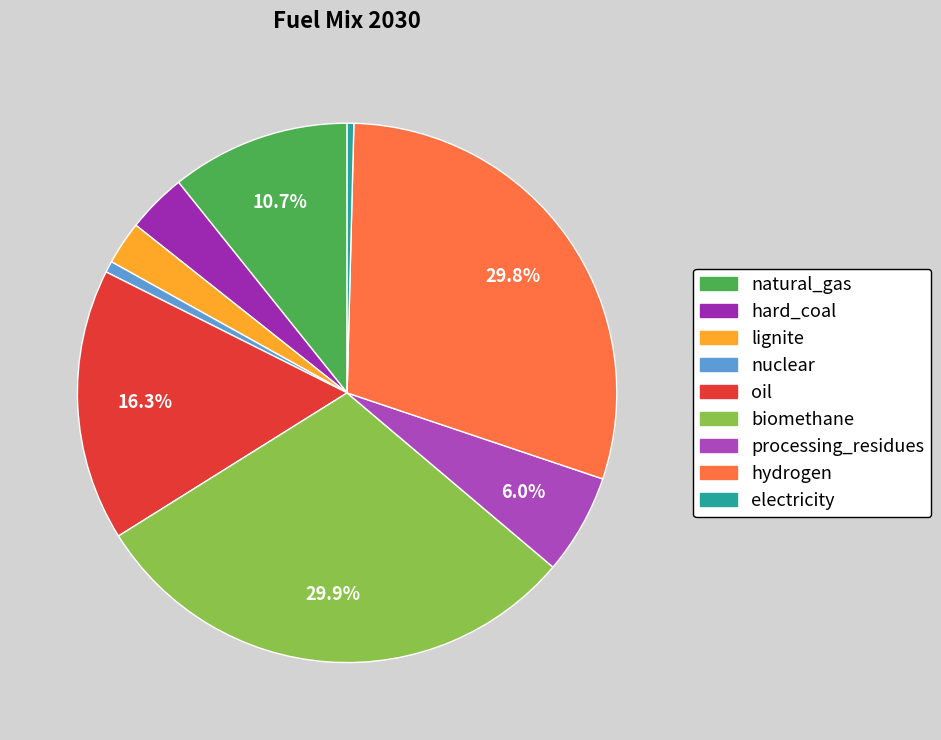

Which category has the smallest portion of the pie?

electricity